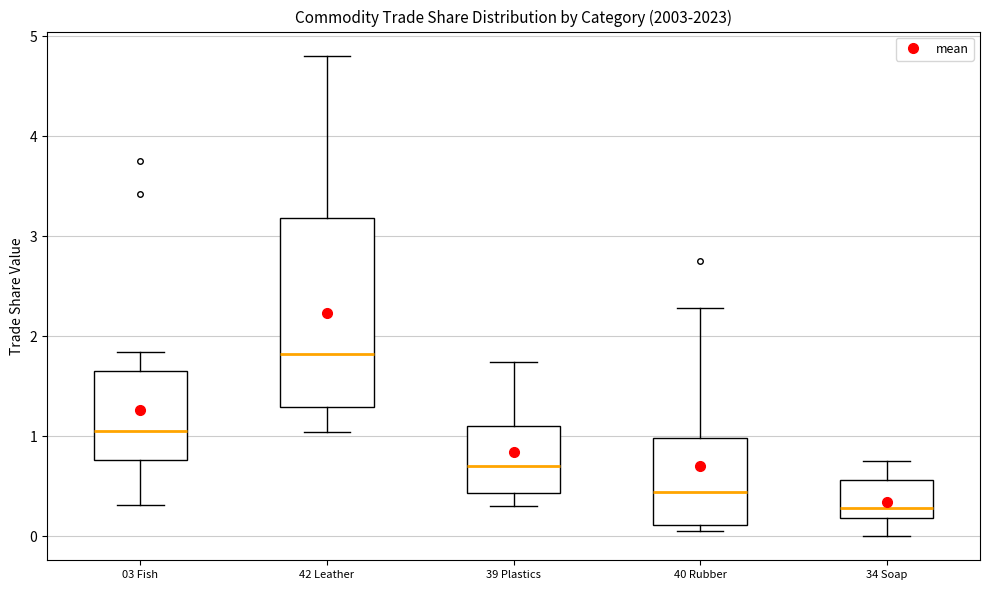

Which box has the highest median line?

42 Leather